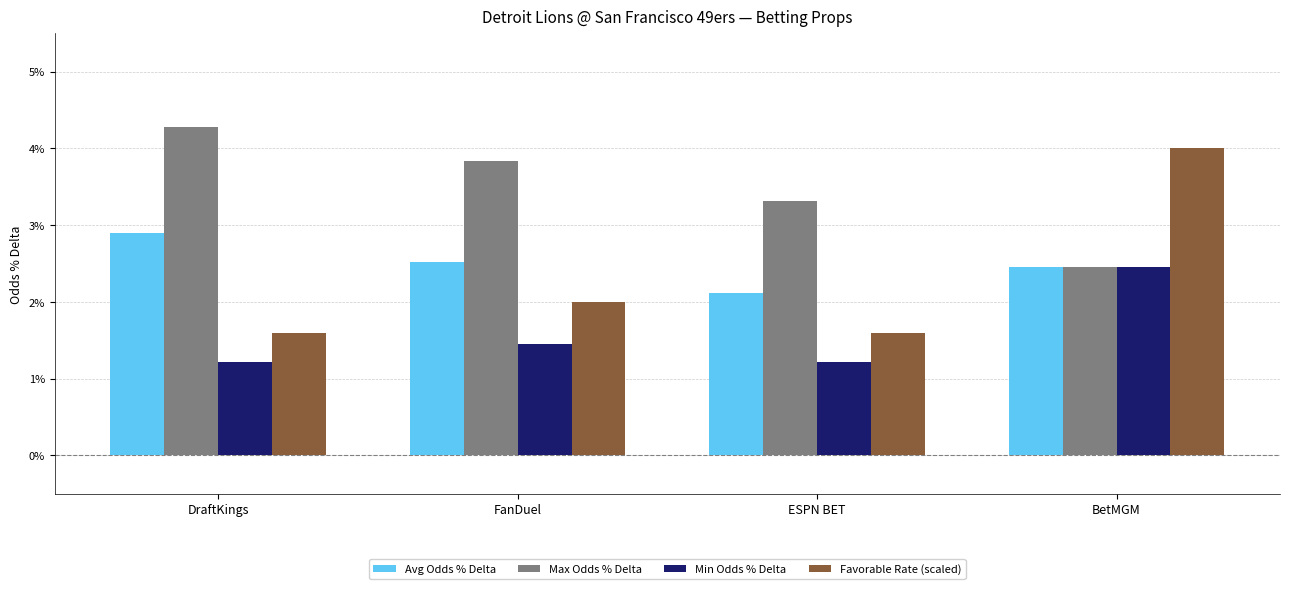

Which series has the largest total across all categories?

Max Odds % Delta